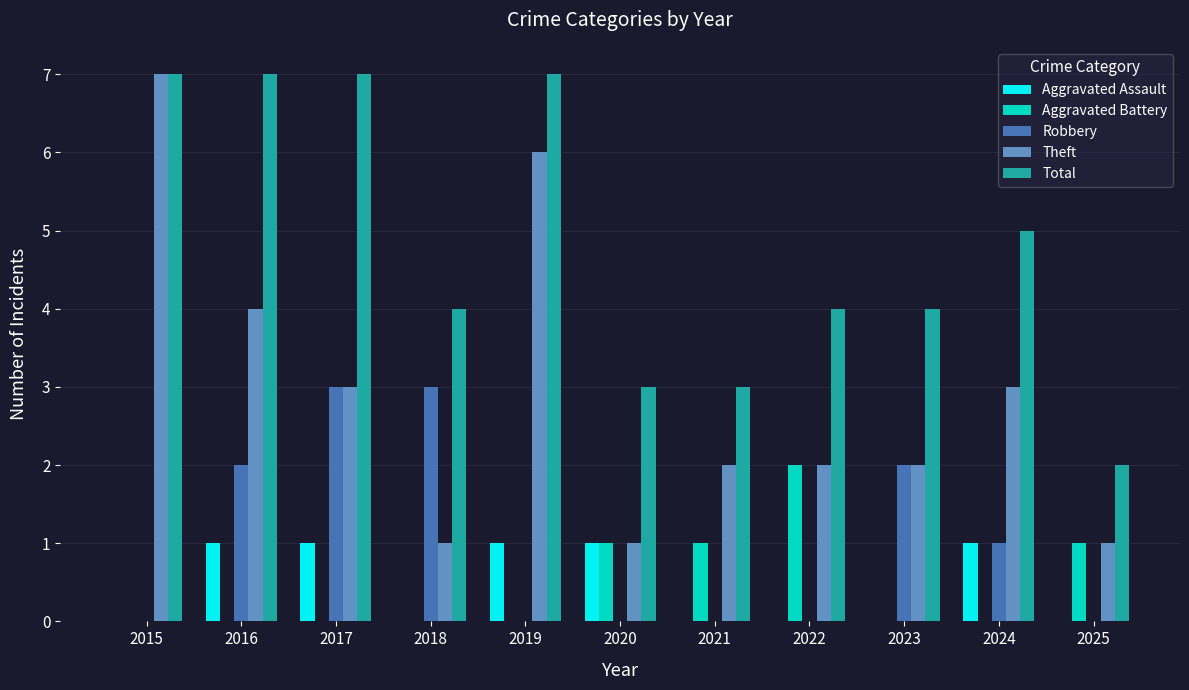

Reading left to right, list all the values displayed in this chart.

Aggravated Assault: 0	1	1	0	1	1	0	0	0	1	0
Aggravated Battery: 0	0	0	0	0	1	1	2	0	0	1
Robbery: 0	2	3	3	0	0	0	0	2	1	0
Theft: 7	4	3	1	6	1	2	2	2	3	1
Total: 7	7	7	4	7	3	3	4	4	5	2